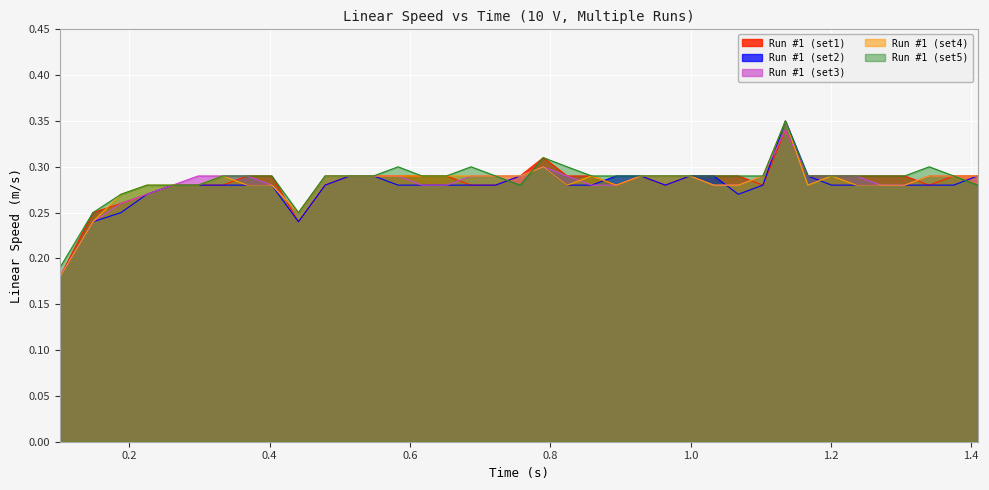

At which category is the sum across all series the highest?

1.135